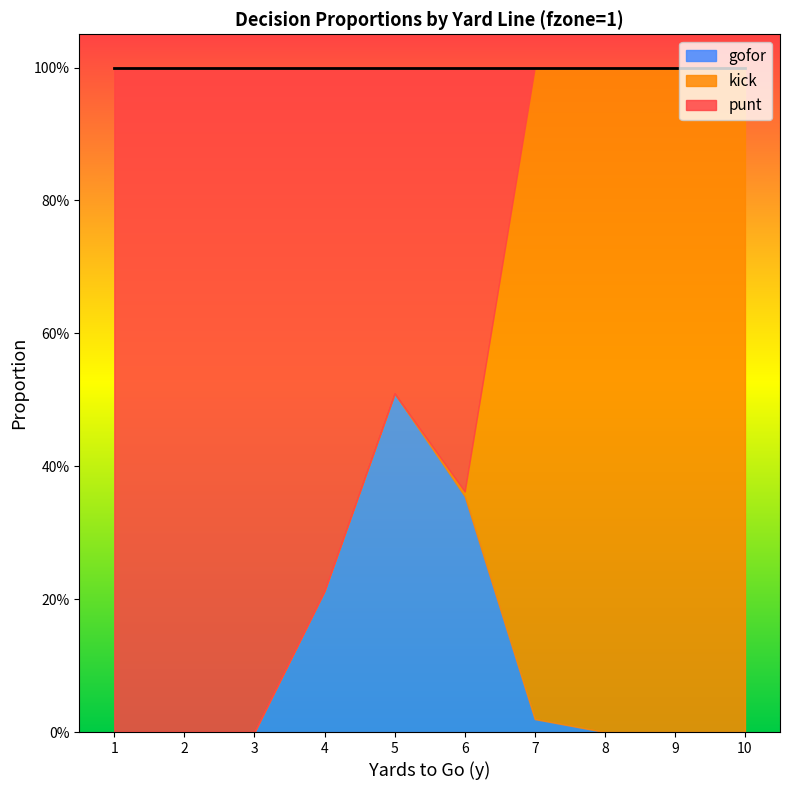

Where is the first local maximum for punt?

6